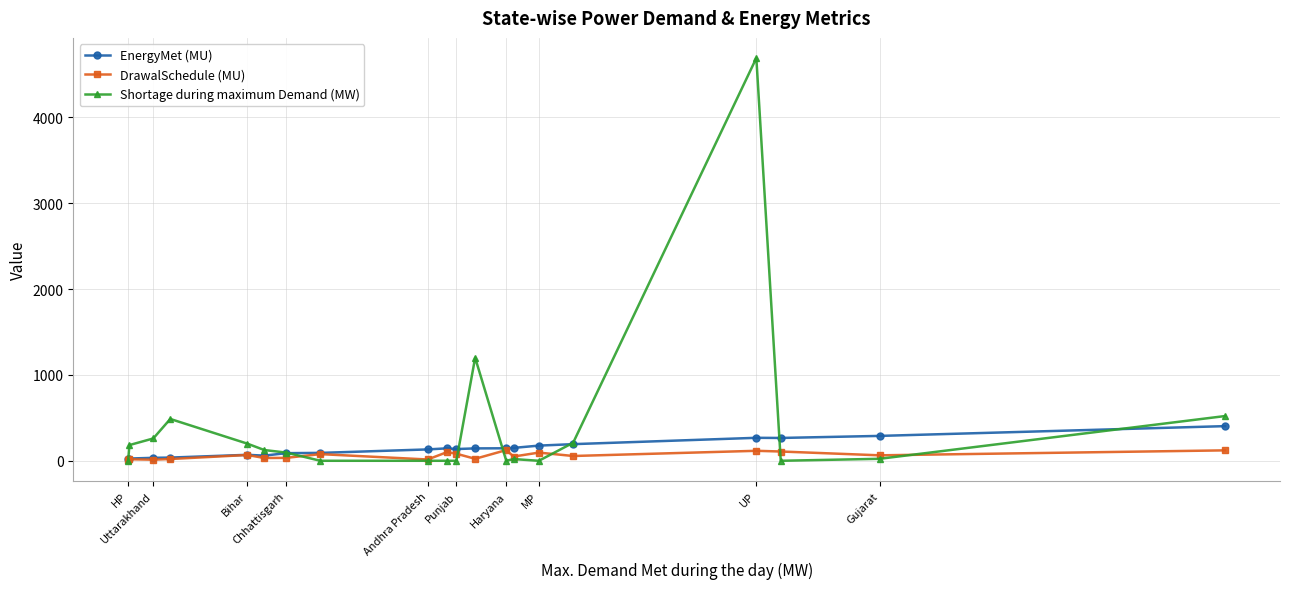

What is the maximum value shown in the chart?

4690.0